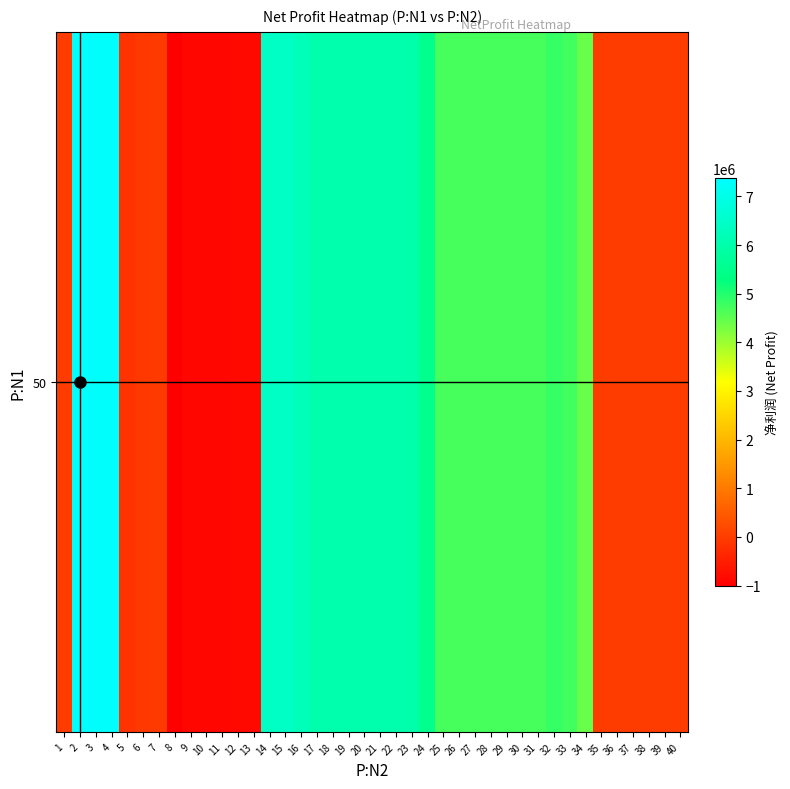

Reading right to left, extract all data points from this chart.

0.0	0.0	0.0	0.0	0.0	0.0	4426496.3	4744602.5	4843235.8	4698908.0	4698908.0	4698908.0	4698908.0	4698908.0	4698908.0	4698908.0	5480233.0	5995077.7	6014887.5	6014887.5	6014887.5	6014887.5	6014887.5	6014887.5	6211453.5	6423074.0	6423074.0	-827037.8	-827037.8	-871693.1	-871693.1	-871693.1	-1004087.9	-32174.1	-56633.6	-159981.9	7317844.0	7317844.0	7377406.0	0.0